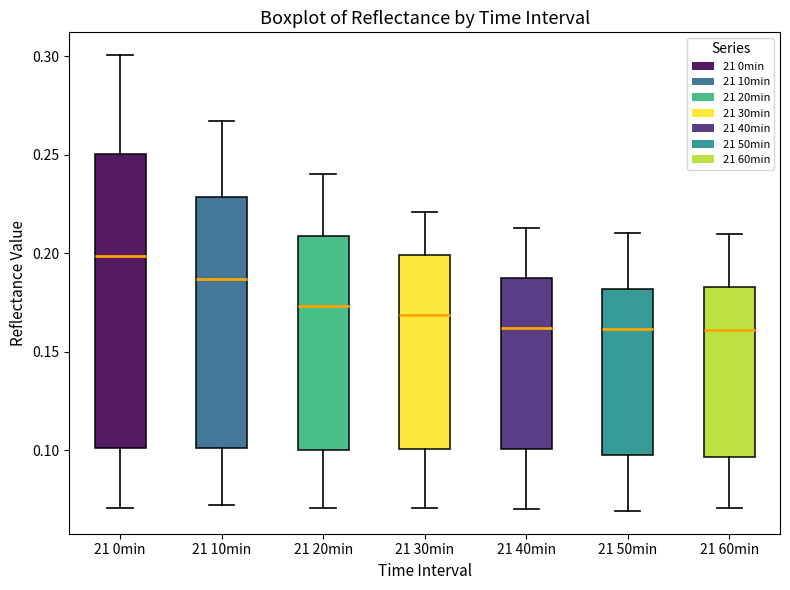

Reading left to right, transcribe this box plot: for each box, give where its median line is, the range the box spans, and where its two whiskers end, as read against the y-axis. The values are not printed on the chart, so give them approximately, as read against the axis.

21 0min: median 0.200, box 0.100 to 0.250, whiskers 0.070 to 0.300
21 10min: median 0.185, box 0.100 to 0.230, whiskers 0.075 to 0.265
21 20min: median 0.175, box 0.100 to 0.210, whiskers 0.070 to 0.240
21 30min: median 0.170, box 0.100 to 0.200, whiskers 0.070 to 0.220
21 40min: median 0.160, box 0.100 to 0.185, whiskers 0.070 to 0.215
21 50min: median 0.160, box 0.100 to 0.180, whiskers 0.070 to 0.210
21 60min: median 0.160, box 0.095 to 0.185, whiskers 0.070 to 0.210